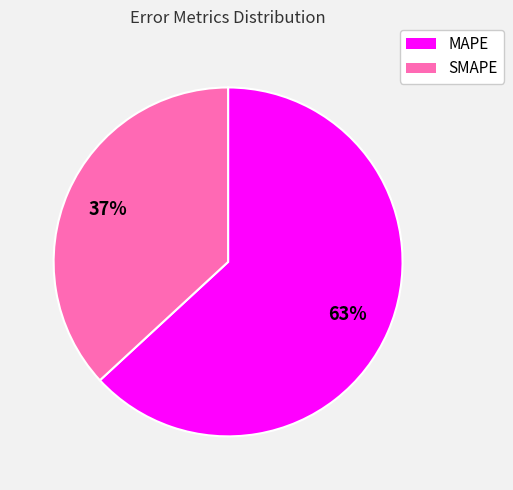

Which category has the biggest portion of the pie?

MAPE